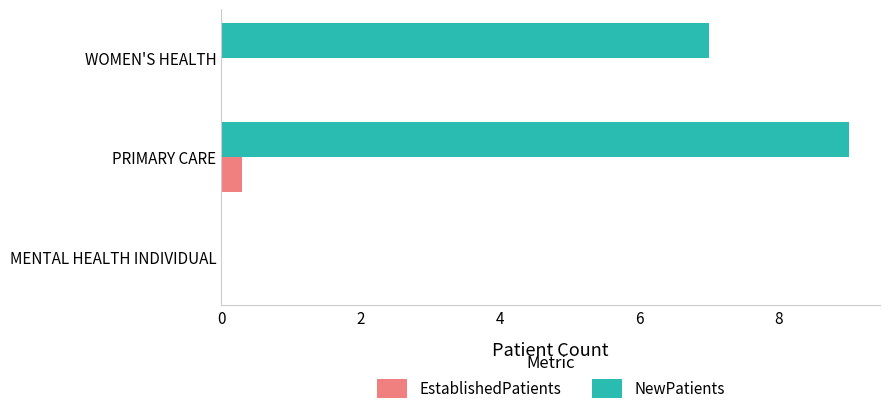

The NewPatients series shows 7.0 at WOMEN'S HEALTH. True or false?

True